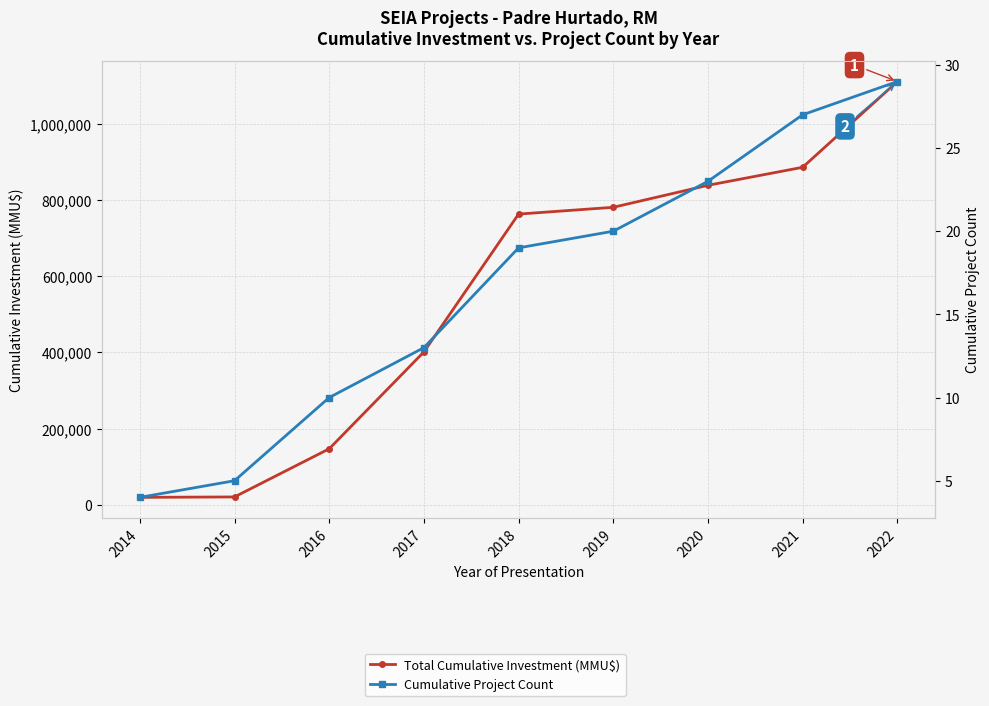

What is the difference between the highest and lowest values at 2015?

21095